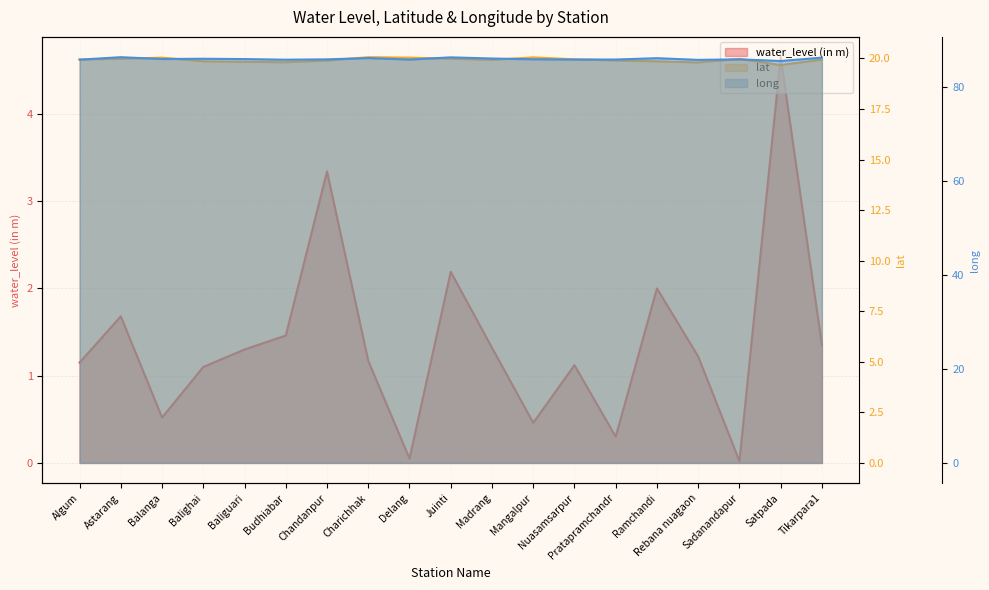

True or false: long and lat intersect in this chart.

False